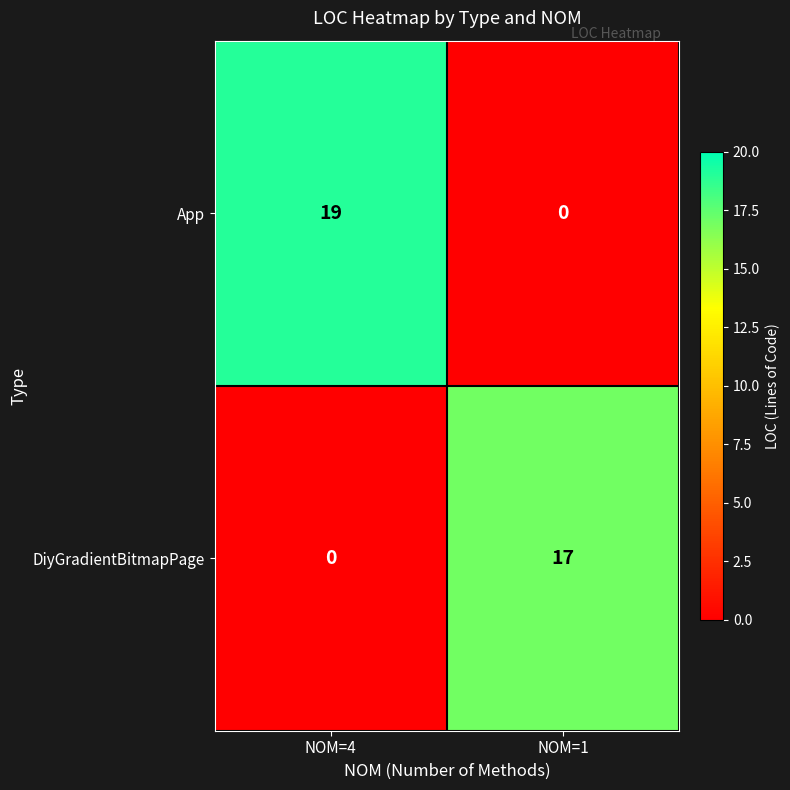

The DiyGradientBitmapPage series shows 26 at NOM=1. True or false?

False